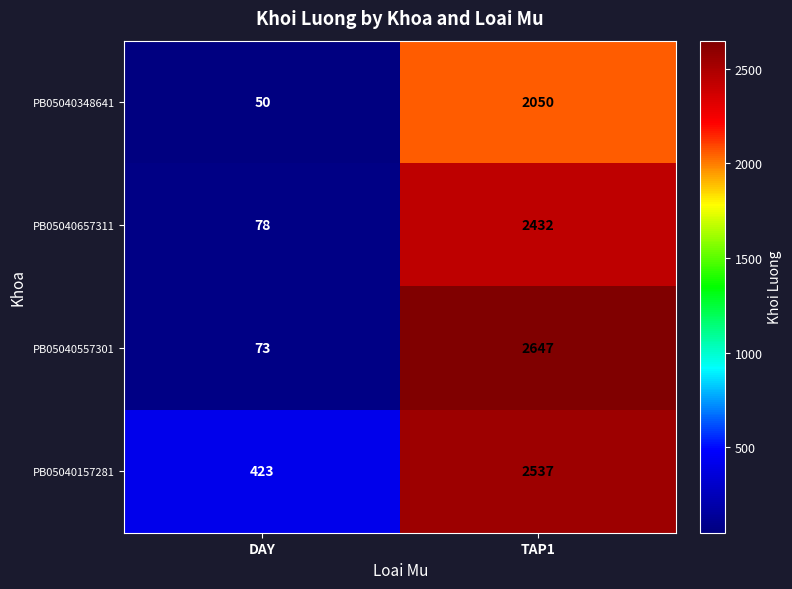

Reading left to right, transcribe all the data shown in this chart.

PB05040348641: DAY=50	TAP1=2050
PB05040657311: DAY=78	TAP1=2432
PB05040557301: DAY=73	TAP1=2647
PB05040157281: DAY=423	TAP1=2537